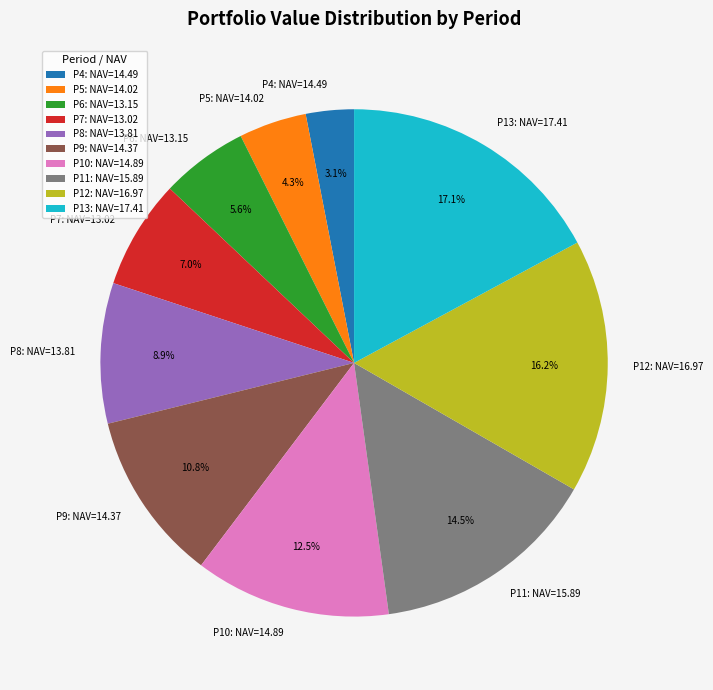

To the nearest percent, what is the difference between the largest and smallest slice percentages?

14%